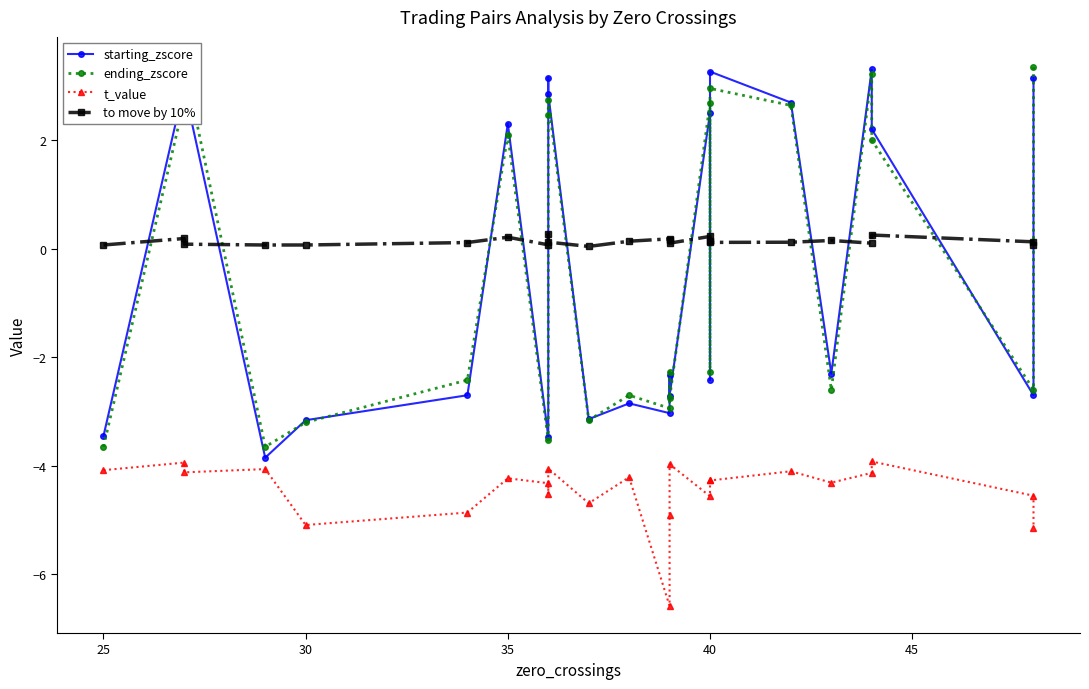

True or false: t_value and to move by 10% intersect in this chart.

False